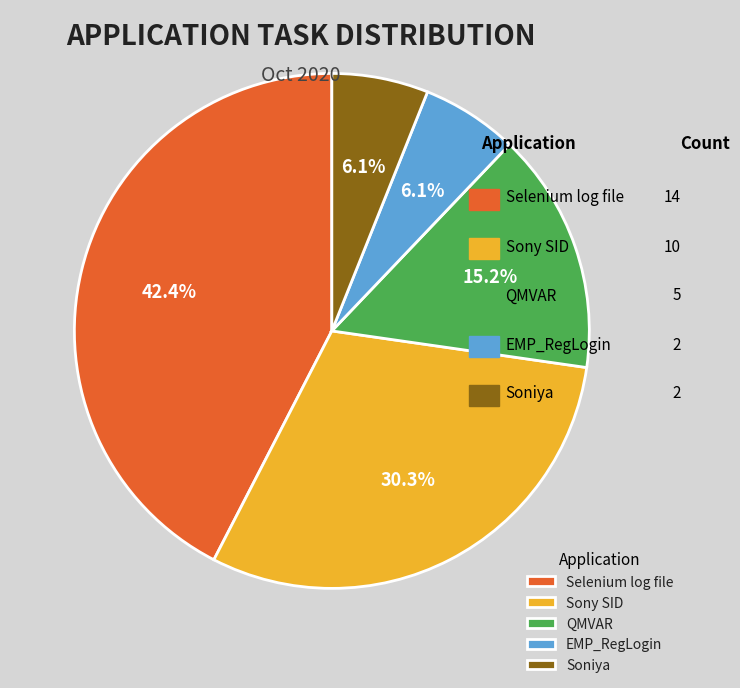

Which has a higher value, Selenium log file or QMVAR?

Selenium log file